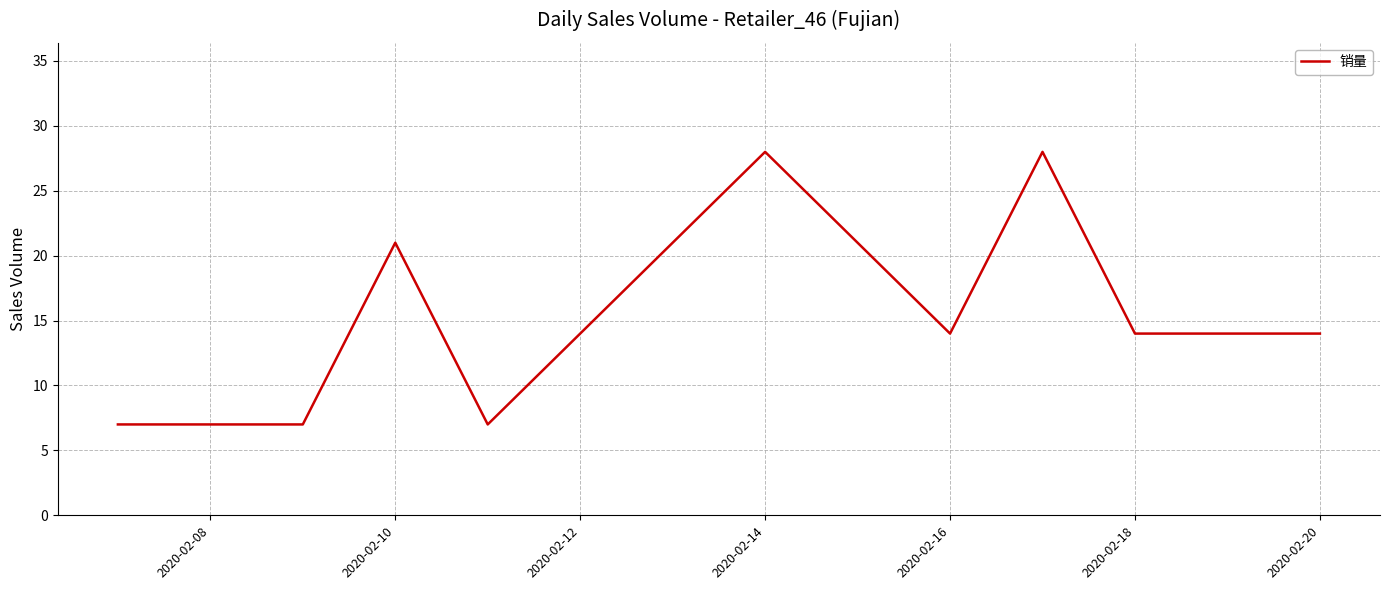

What is the greatest value displayed?

28